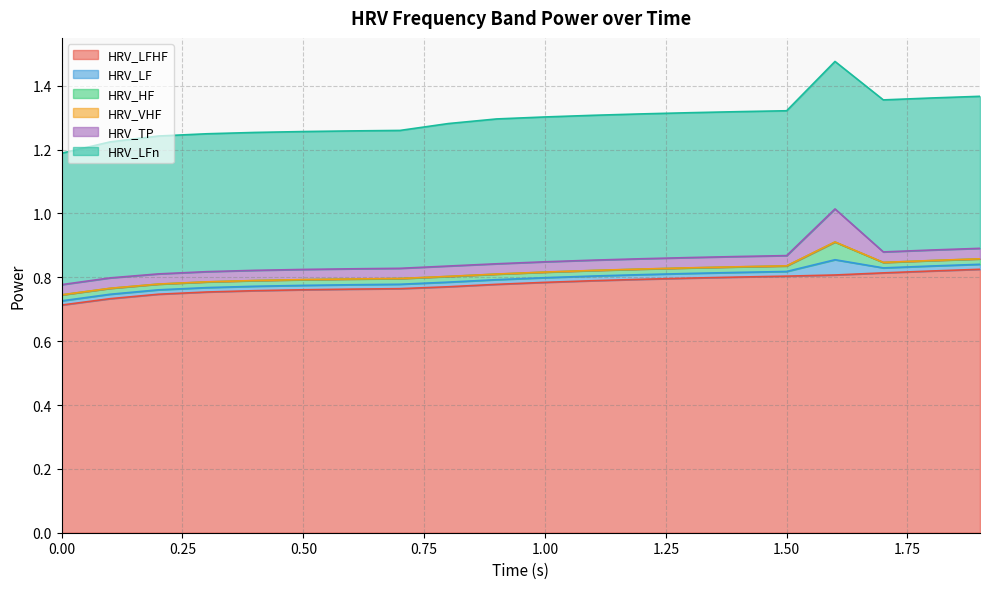

Which category has the highest value in the HRV_VHF series?

1.6